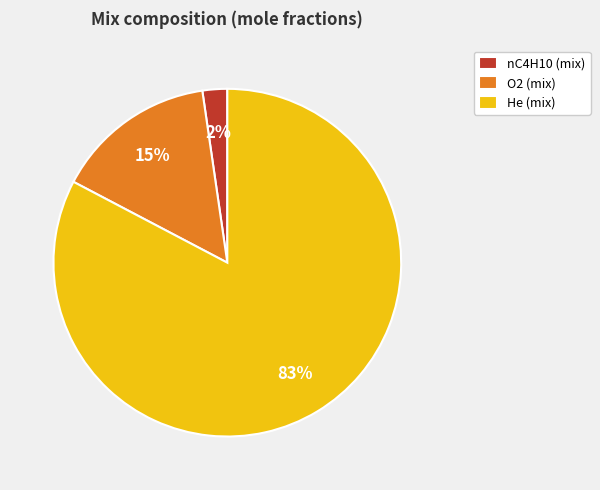

To the nearest percent, what portion does nC4H10 represent?

2%